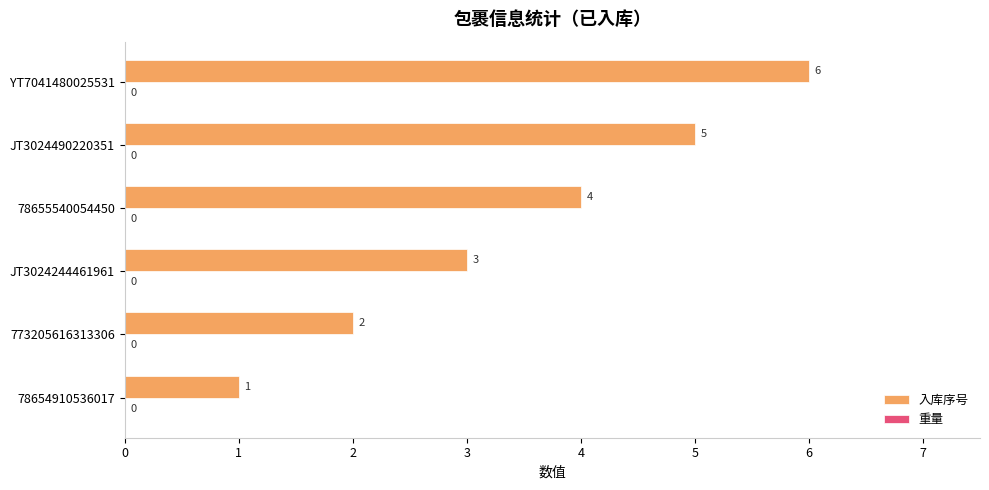

Which has a higher value, 78655540054450 or JT3024244461961?

78655540054450